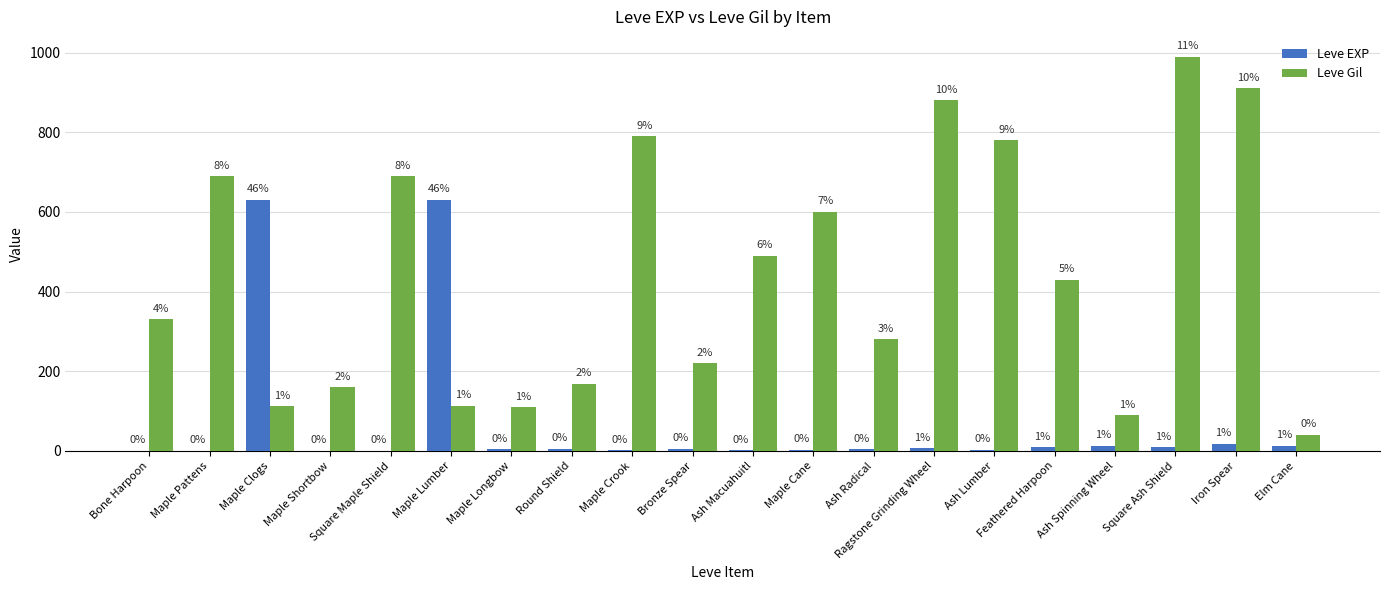

Are the bars grouped side by side (vs. stacked)?

Yes